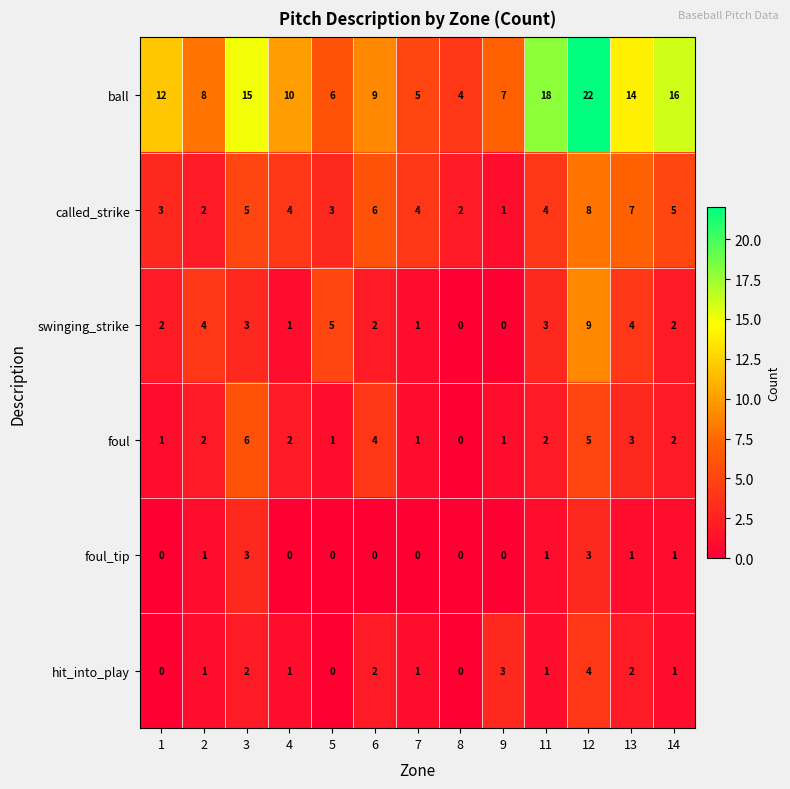

At which label does called_strike reach its peak?

12